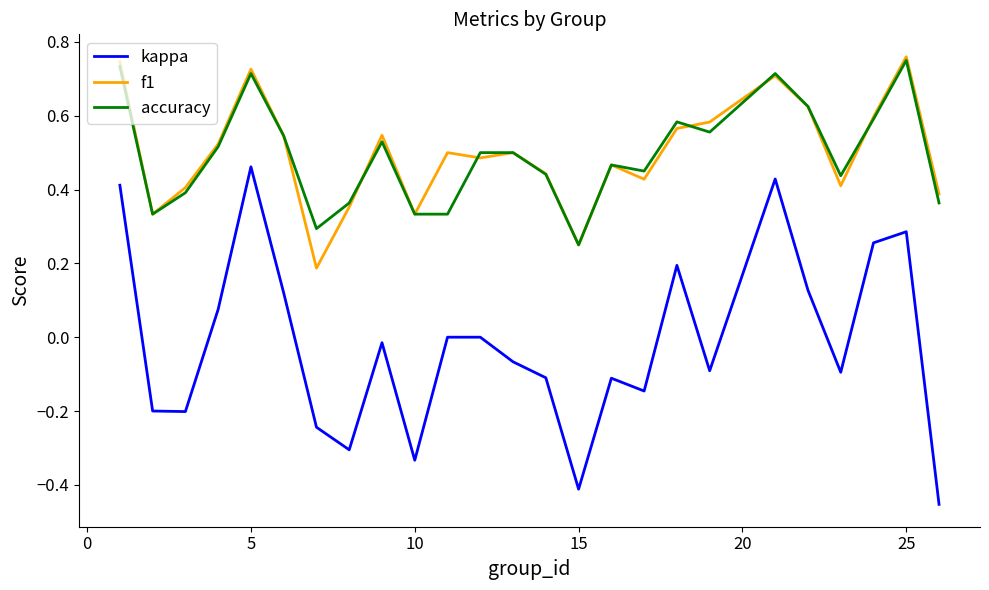

True or false: accuracy and kappa cross at least once.

False